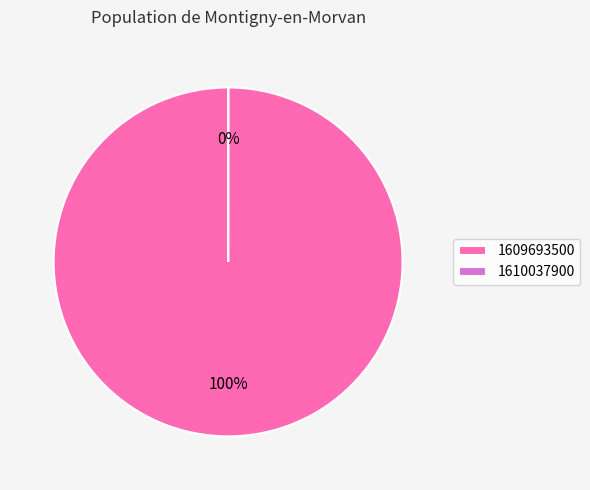

Which category accounts for the majority?

1609693500